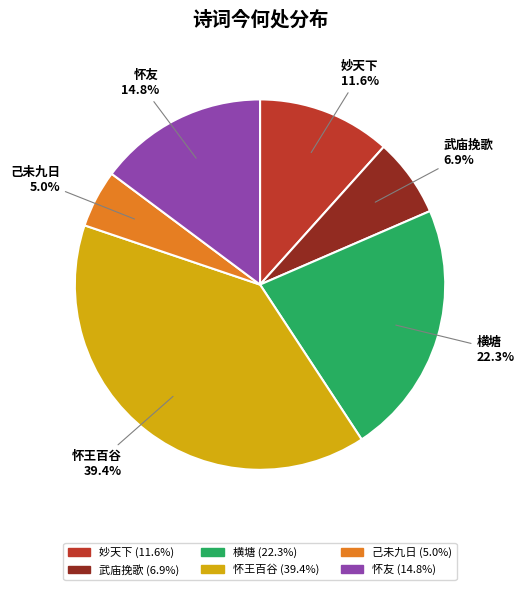

Rank the categories by value from highest to lowest.

怀王百谷, 横塘, 怀友, 妙天下, 武庙挽歌, 己未九日